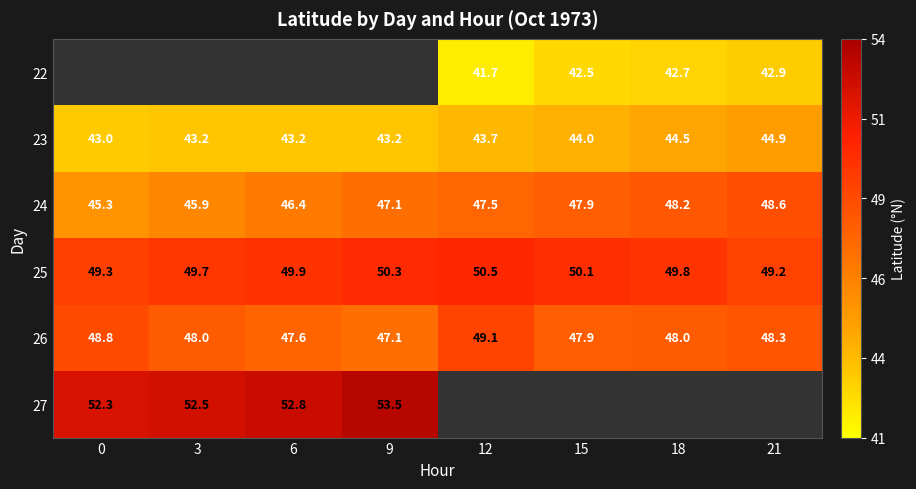

True or false: 24 has a value of 16.0 at 6.

False